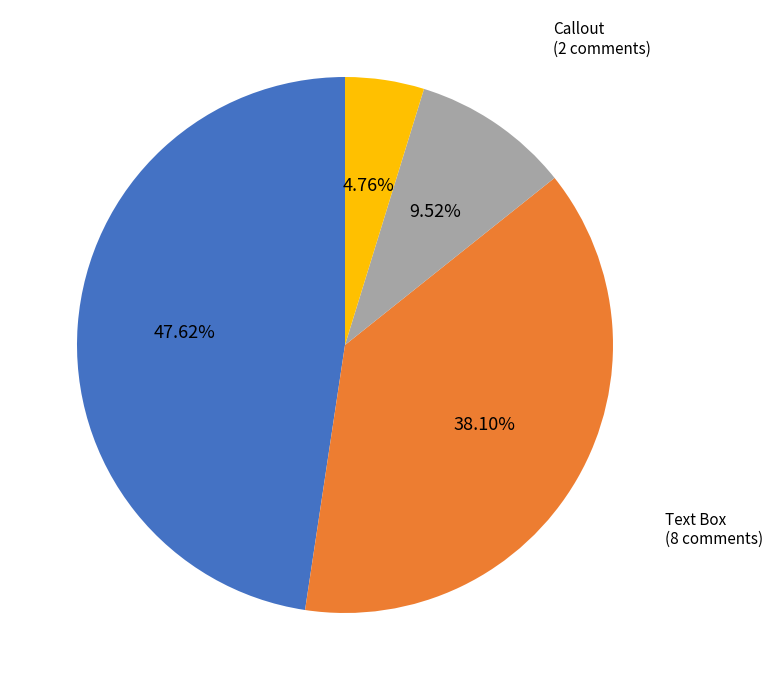

To the nearest percent, what is the average slice percentage?

25%